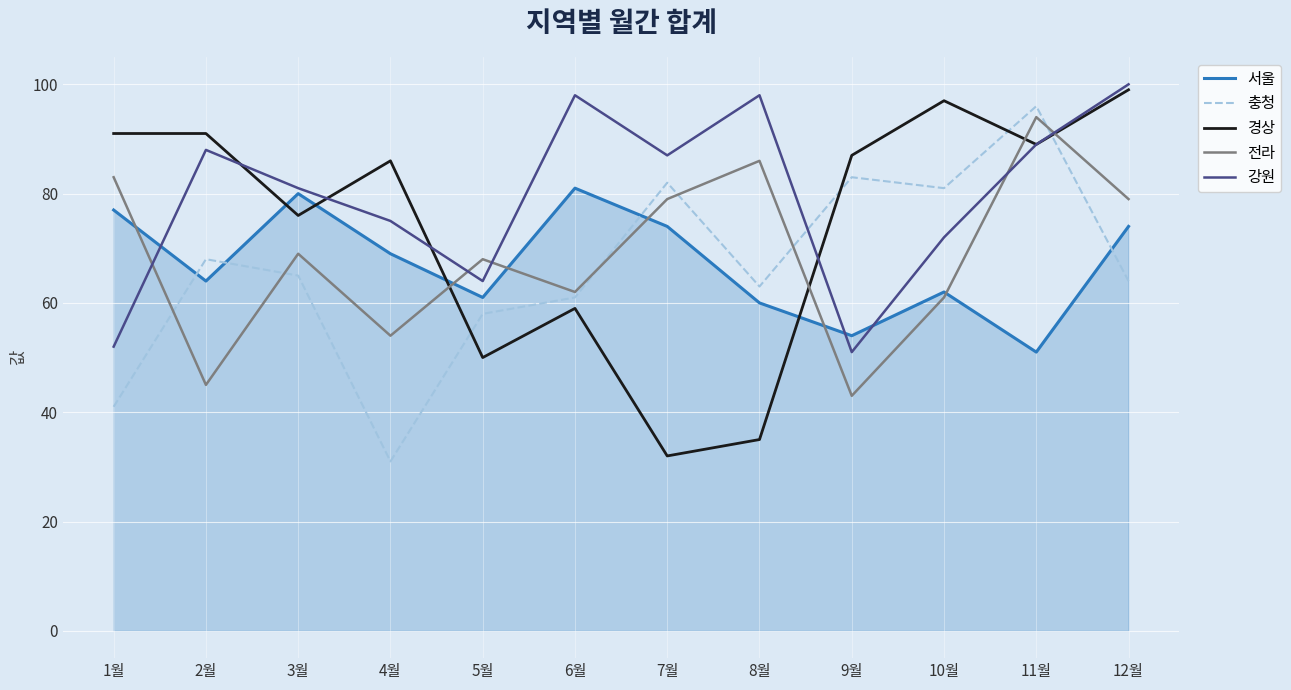

In 전라, how many points are higher than both neighbors (excluding endpoints)?

4